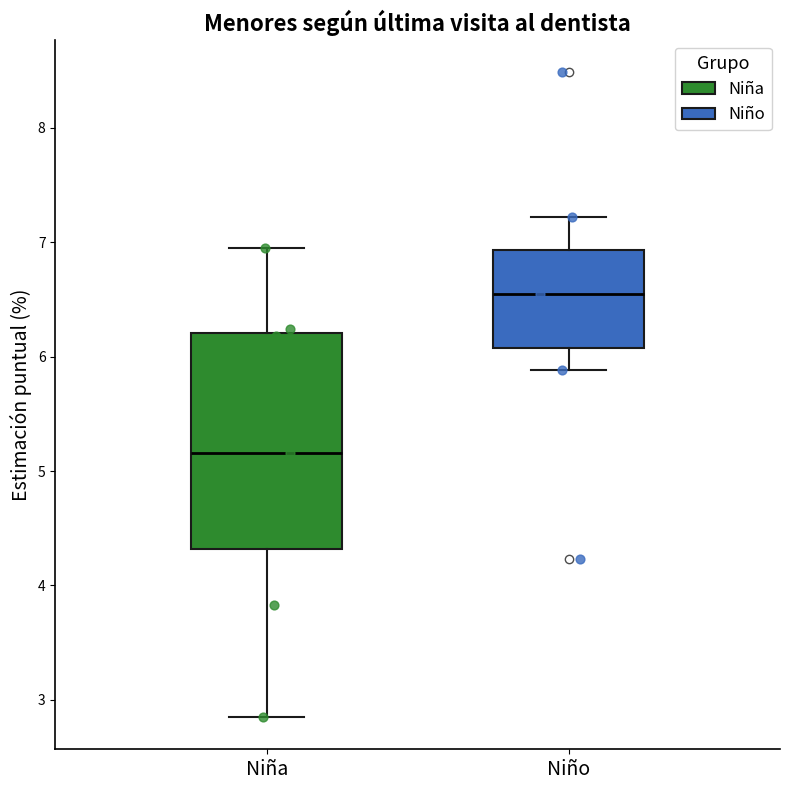

Where does the median line of the box for Niño sit on the y-axis? The values are not printed on the chart, so give them approximately, as read against the axis.

6.6